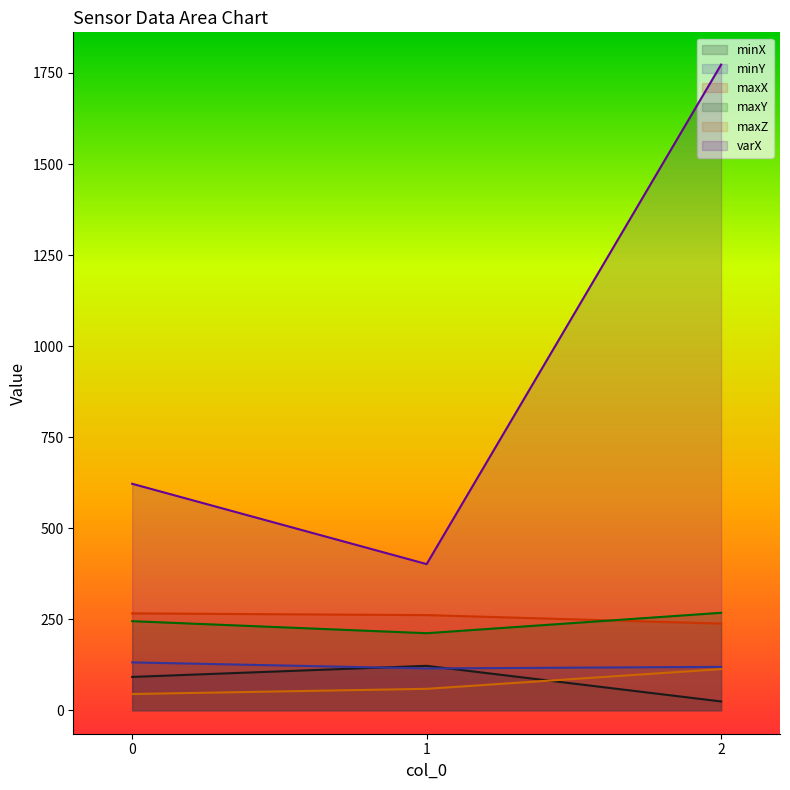

Is it true that minY equals 119.3 at 2?

True